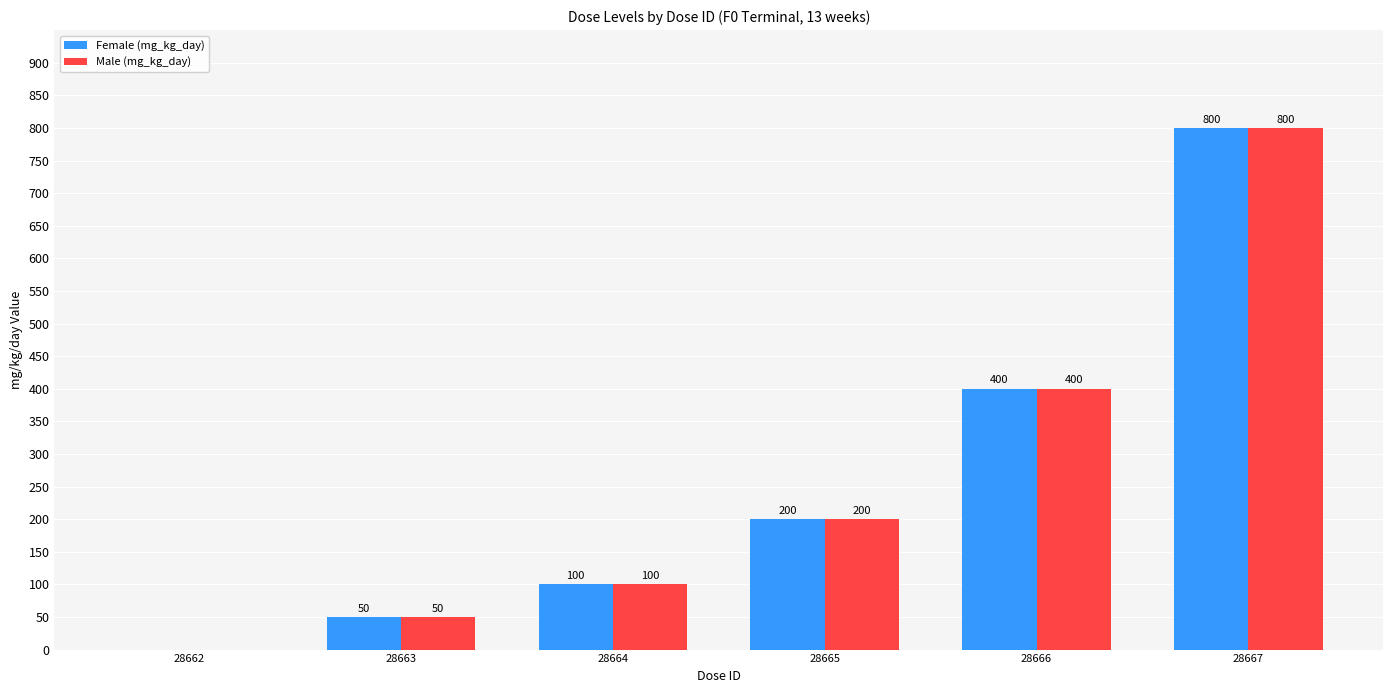

What is the sum of all Female (mg_kg_day) values?

1550